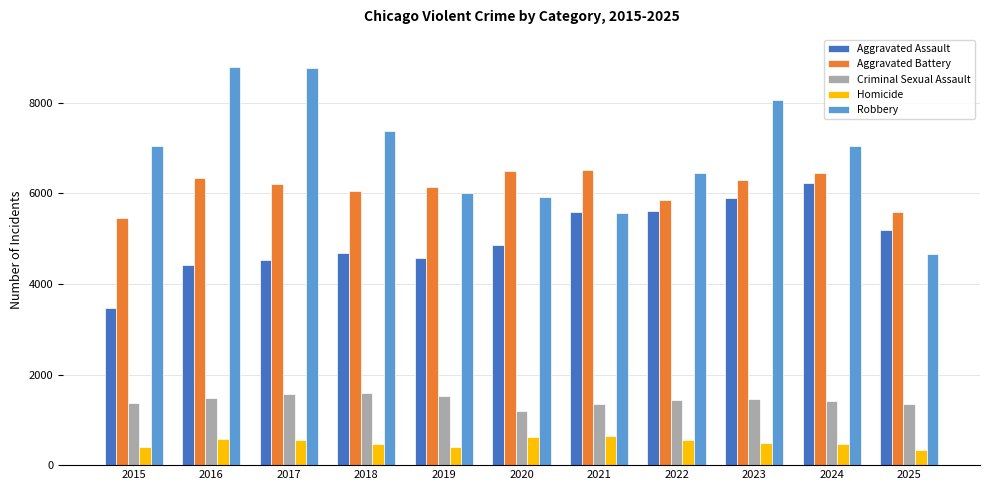

Count the number of categories in the chart.

11